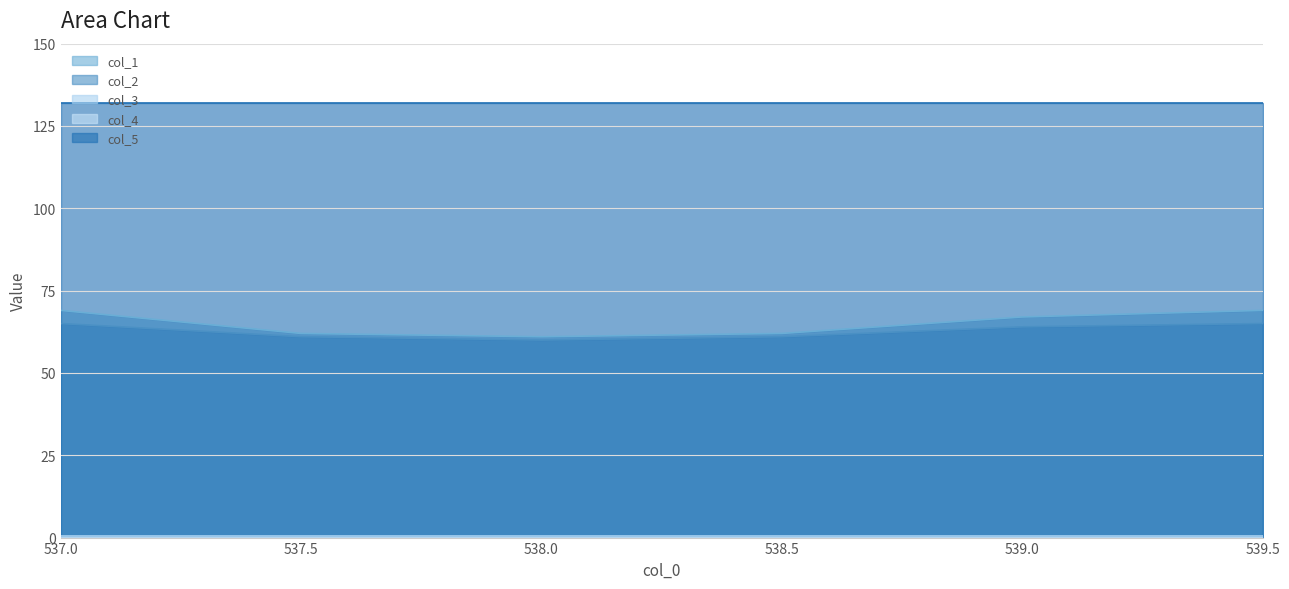

Reading right to left, what are all the values shown in this chart?

col_1: 69.0	67.0	62.0	61.0	62.0	69.0
col_2: 65.0	64.0	61.0	60.0	61.0	65.0
col_3: 0.5	0.5	0.5	0.5	0.5	0.5
col_4: 0.0	0.0	0.0	0.0	0.0	0.0
col_5: 132.0	132.0	132.0	132.0	132.0	132.0